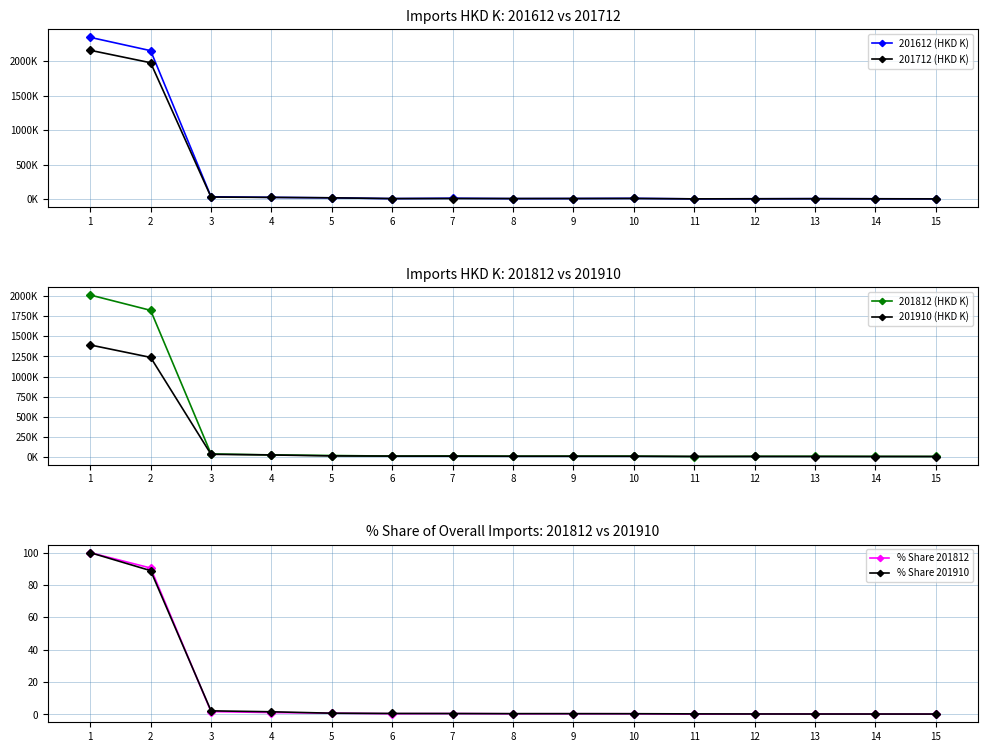

Rank the categories by % Share 201910 value from lowest to highest.

15, 14, 13, 12, 11, 10, 9, 8, 7, 6, 5, 4, 3, 2, 1